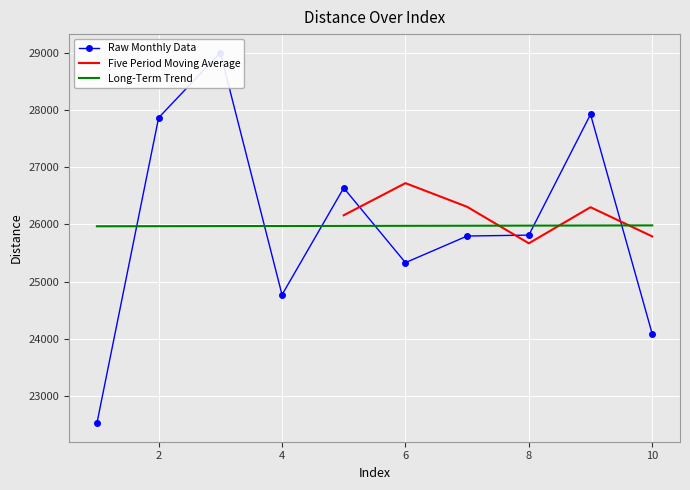

What is the highest value of the Five Period Moving Average series?

26723.2